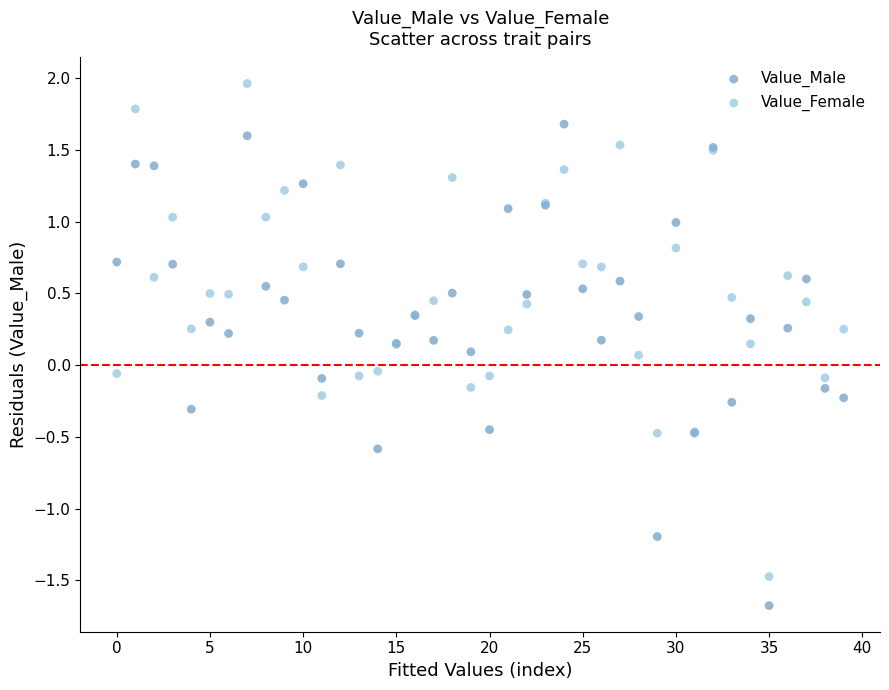

Which series reaches the maximum Y coordinate?

Value_Female